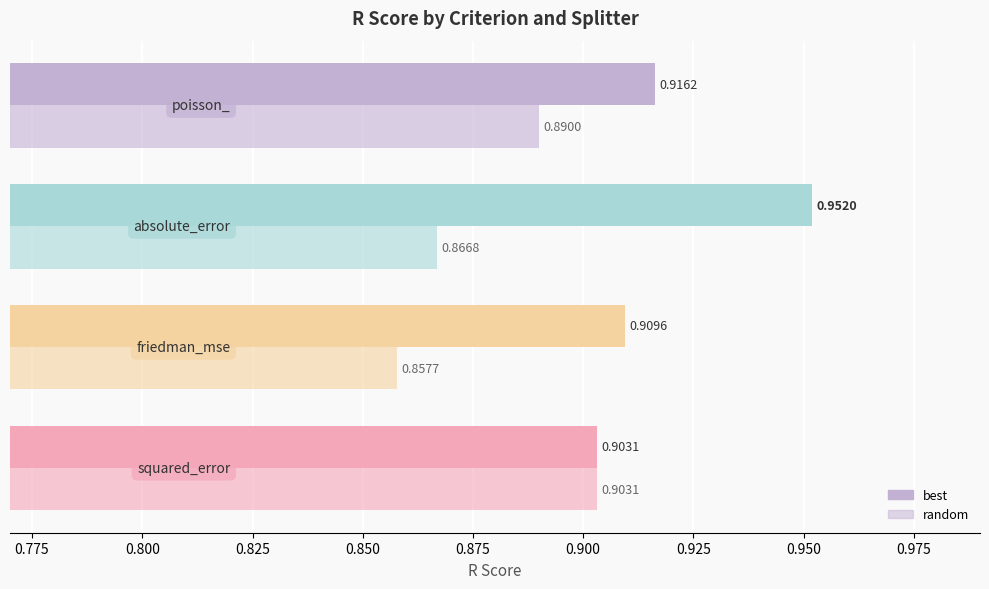

What is the sum of all best values?

3.7